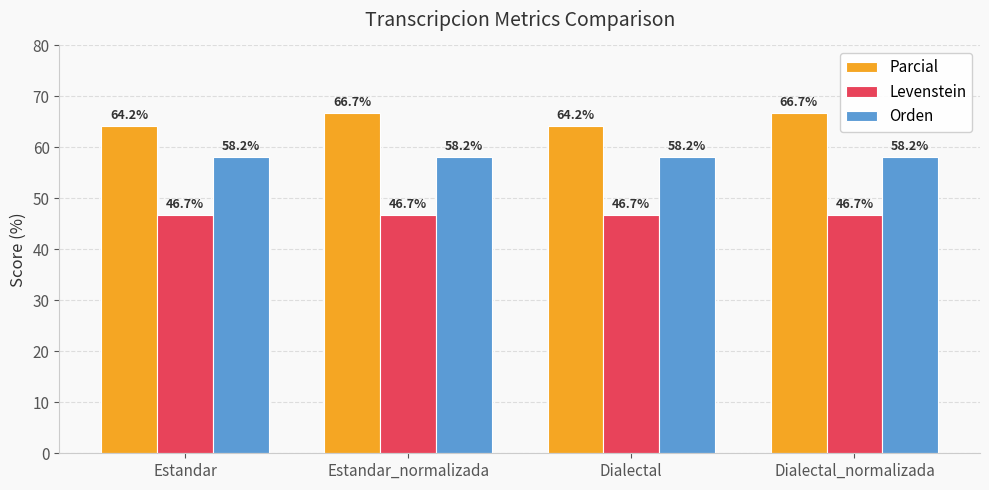

Reading left to right, list all the values displayed in this chart.

Parcial: 64.2	66.7	64.2	66.7
Levenstein: 46.7	46.7	46.7	46.7
Orden: 58.2	58.2	58.2	58.2